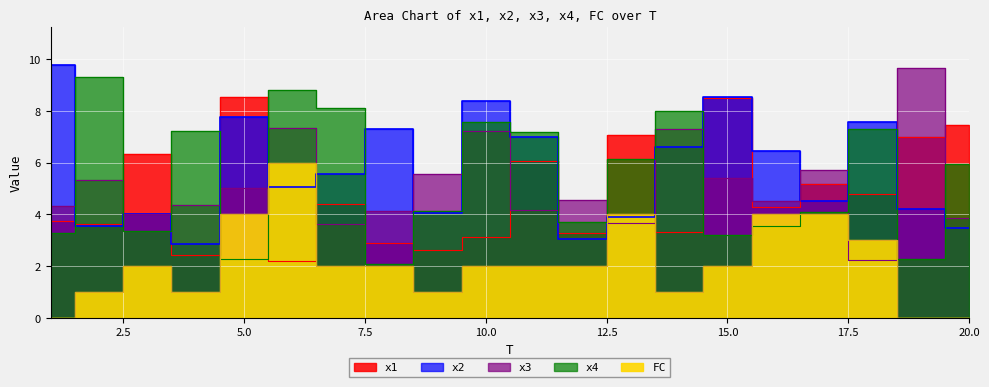

True or false: x2 has a value of 3.2 at 5.

False